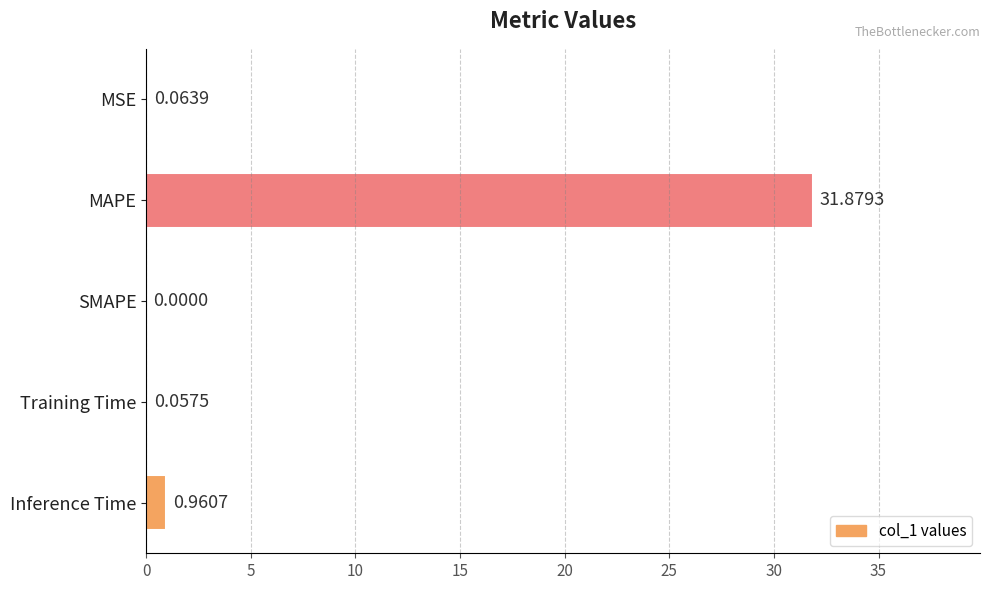

Which label corresponds to the largest value in the chart?

MAPE